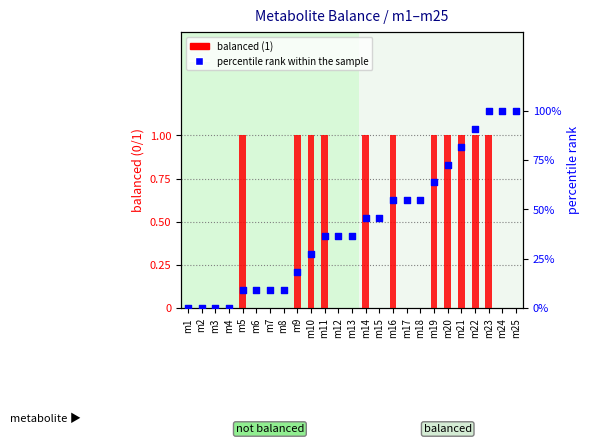

Which series has the largest total across all categories?

balanced